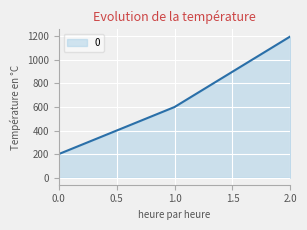

What is the change in value from 0.0 to 2.0?

+1000